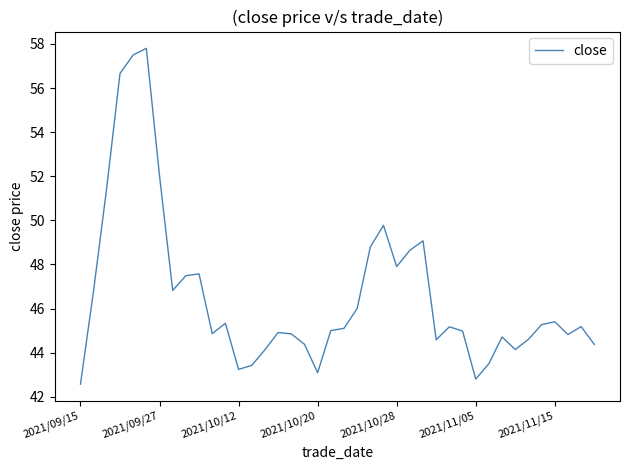

What is the minimum value shown in the chart?

42.6